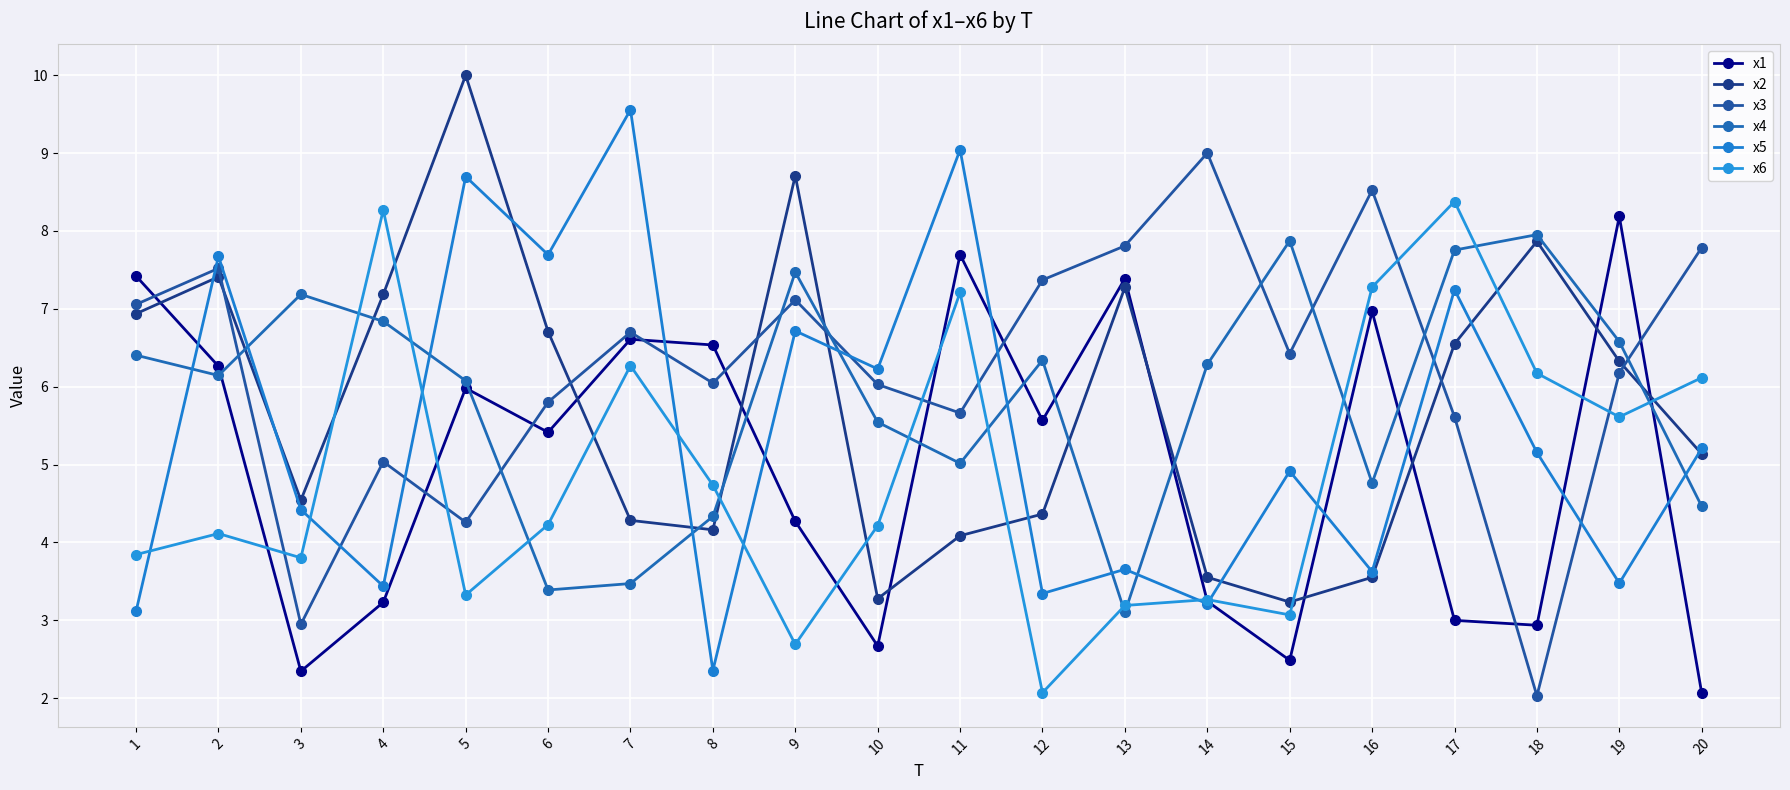

In x5, how many points are lower than both neighbors (excluding endpoints)?

8